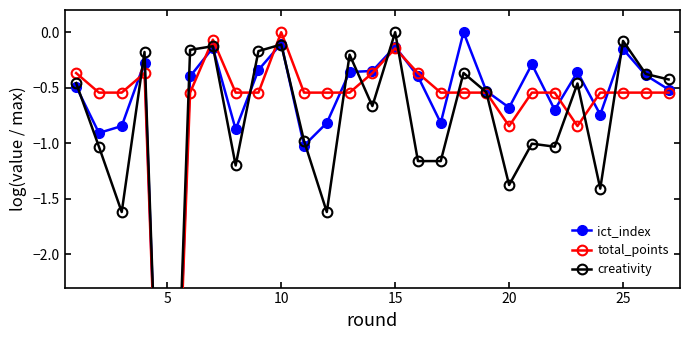

How many times do ict_index and total_points cross each other?

11